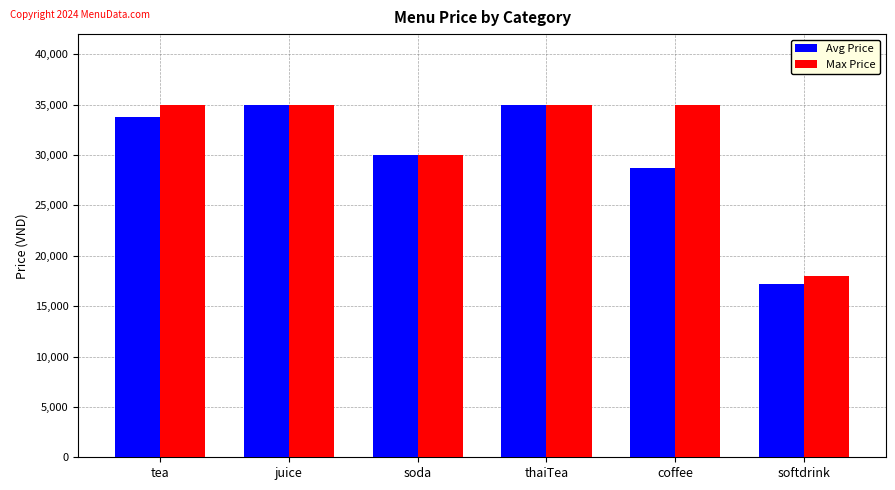

At which label is Avg Price closest to 26100?

coffee